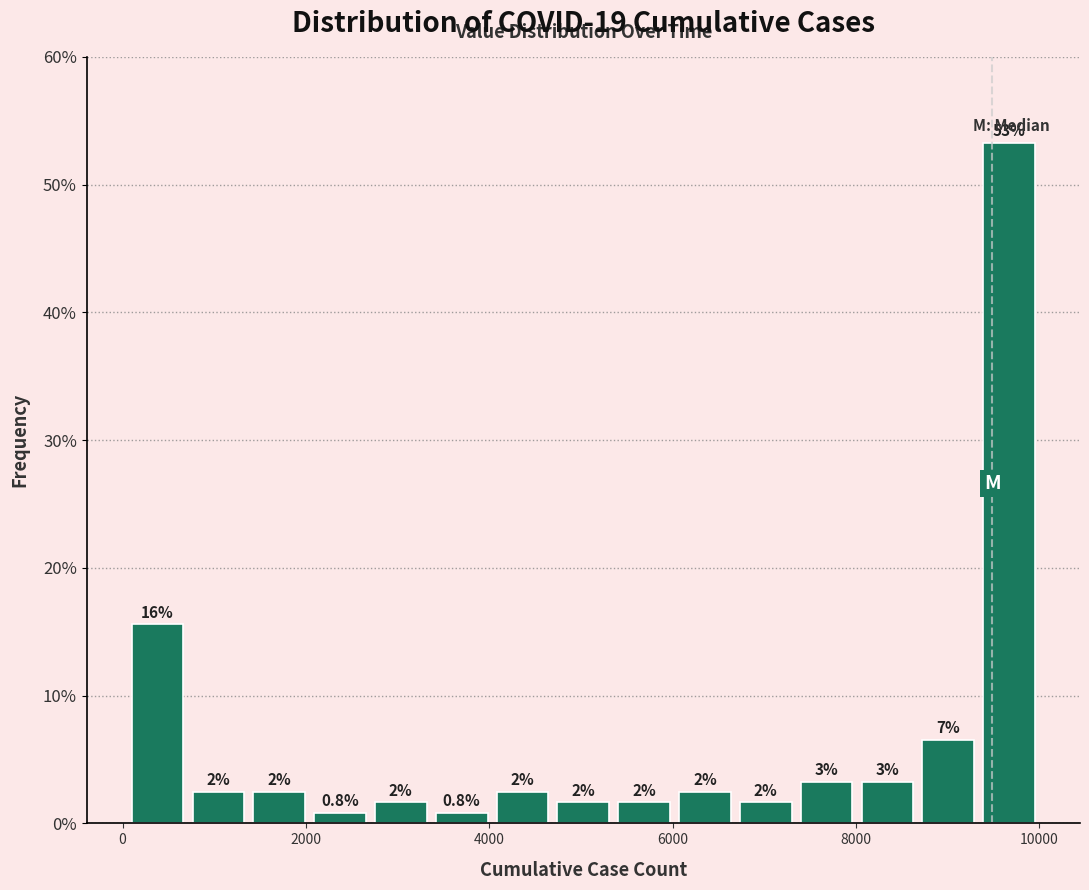

Around what value on the x-axis is the tallest bar? Give the approximate position of its centre, as read against the axis.

9600